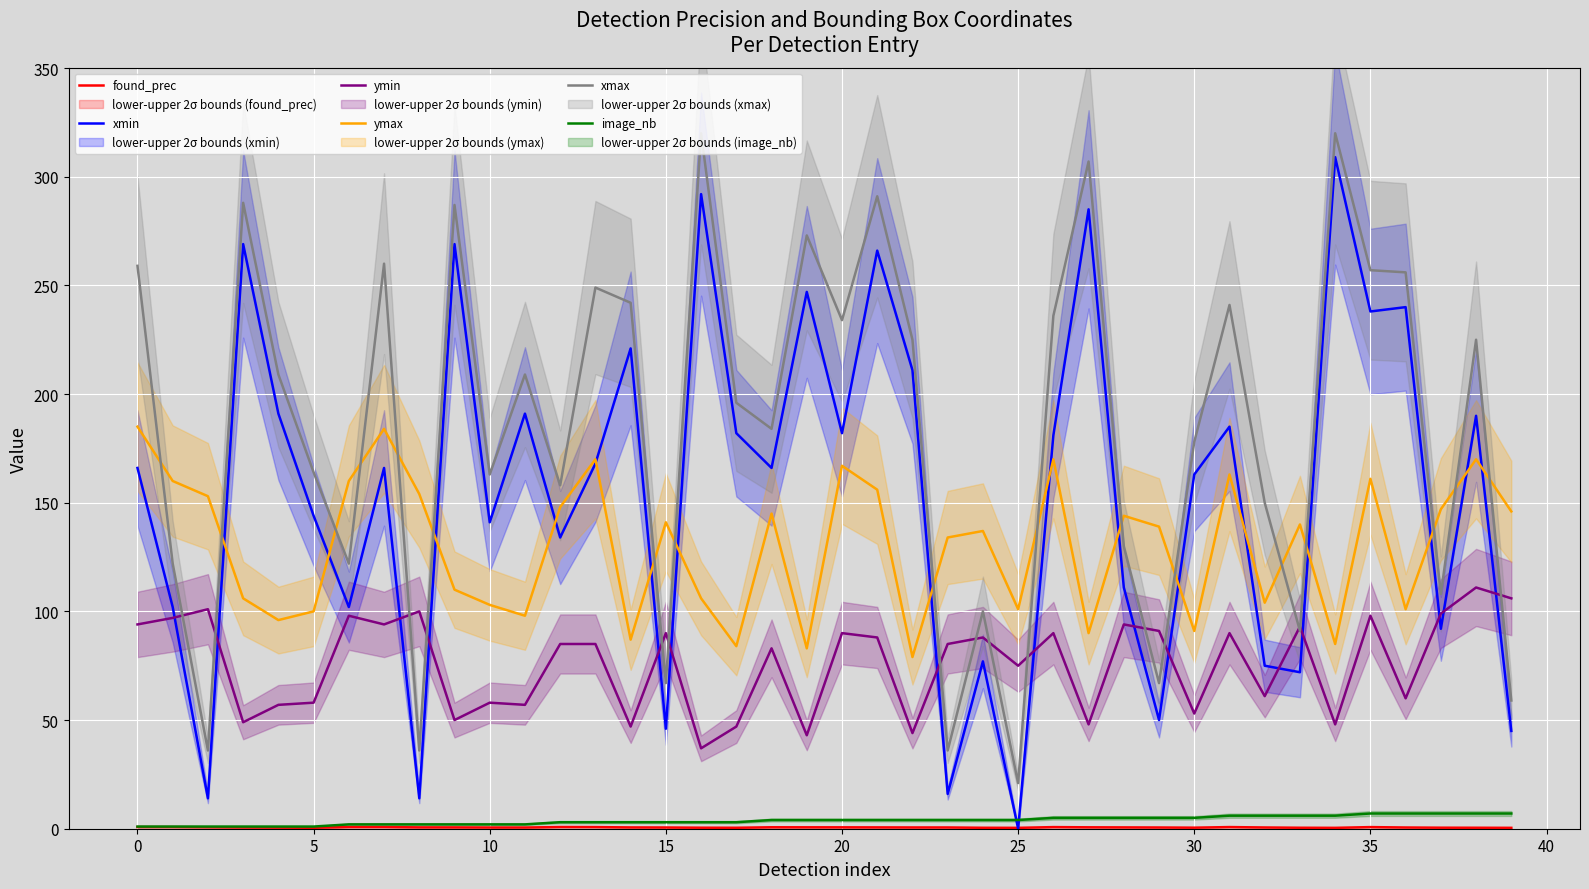

After their last crossing, which series has the higher values: xmax or ymin?

ymin